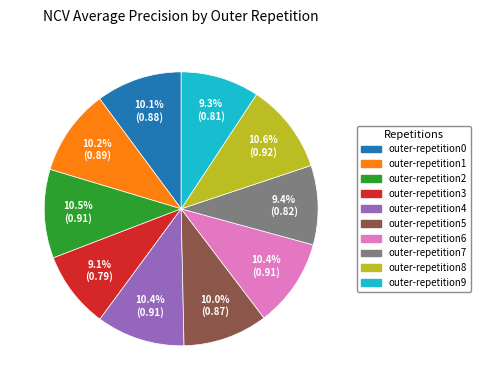

What is the total percentage of outer-repetition5 and outer-repetition4?

20.4%